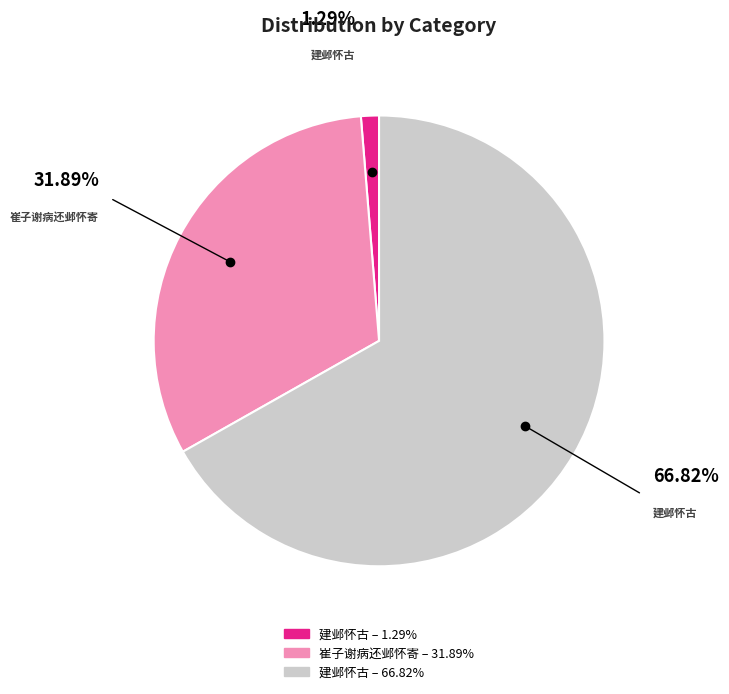

Is there any slice that represents more than half of the pie?

Yes